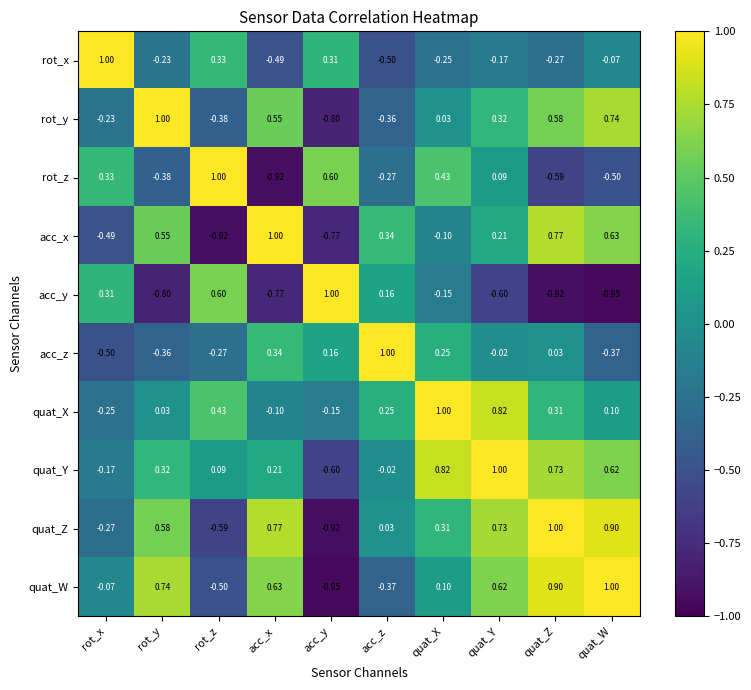

Which category has the lowest value in the acc_x series?

rot_z